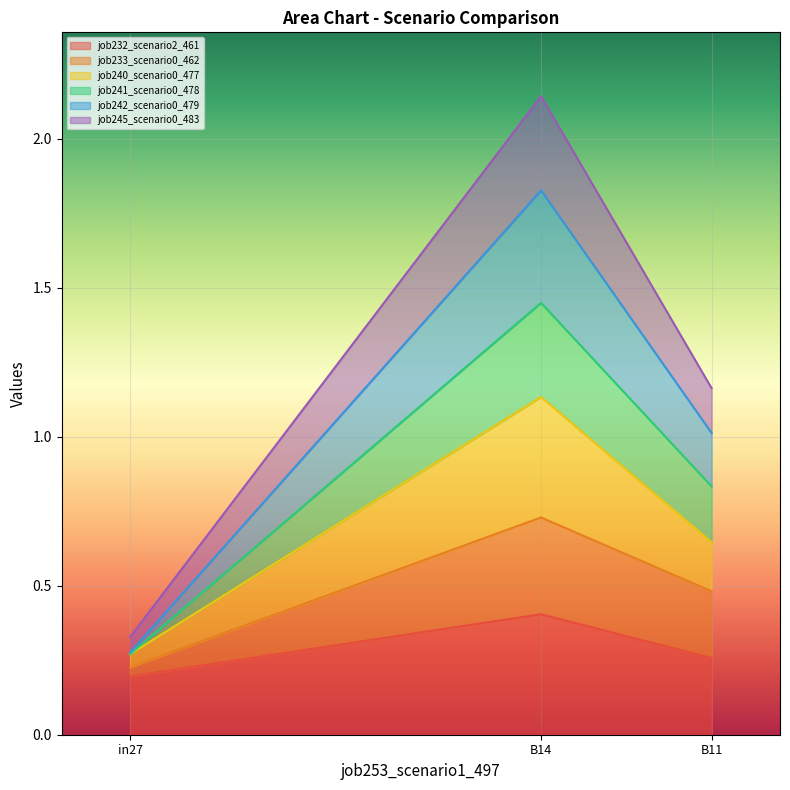

Which has a higher value, B14 or in27?

B14